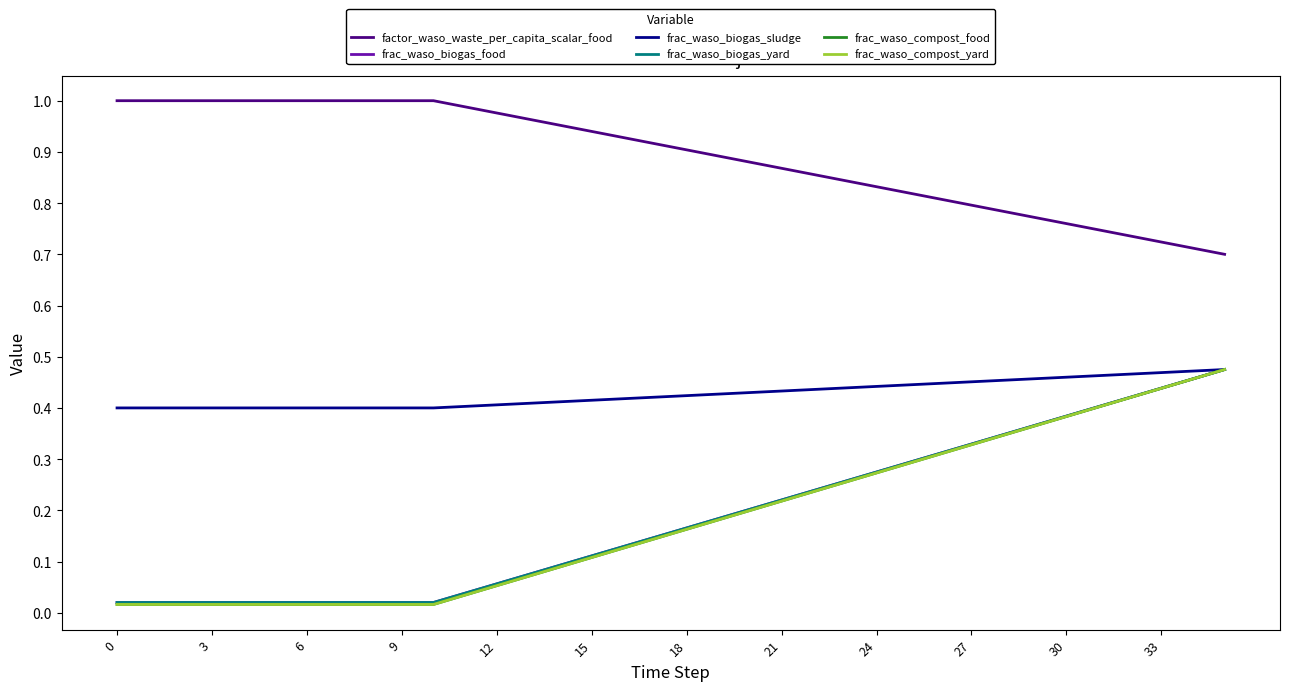

Does the chart have visible grid lines?

No